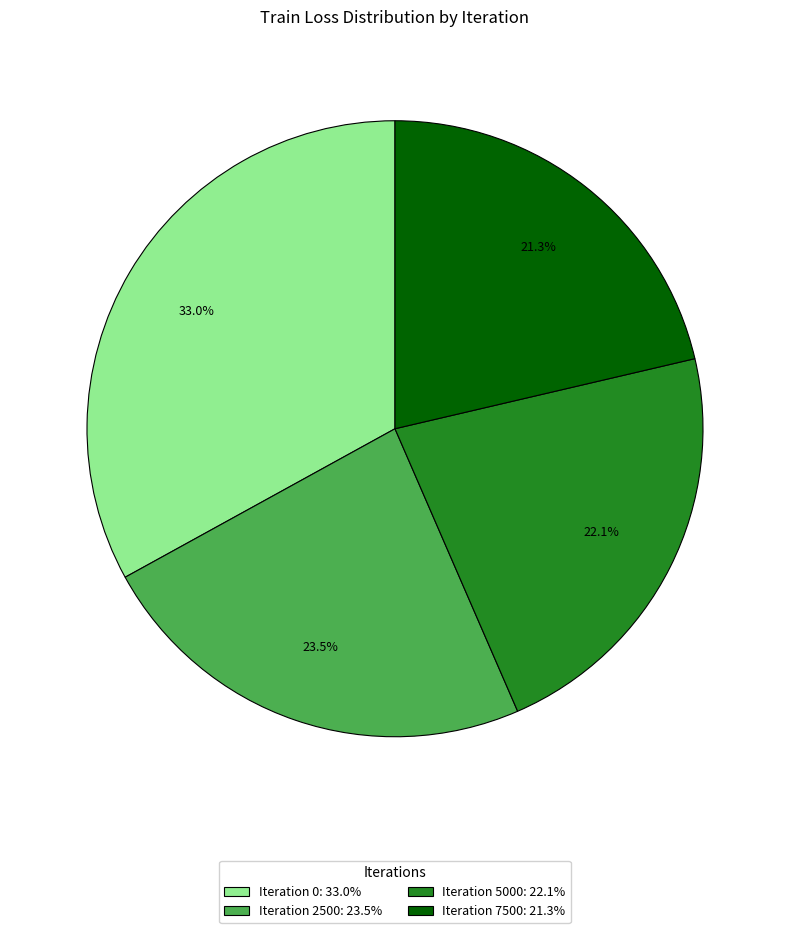

Which has a higher value, Iteration 2500: 23.5% or Iteration 7500: 21.3%?

Iteration 2500: 23.5%